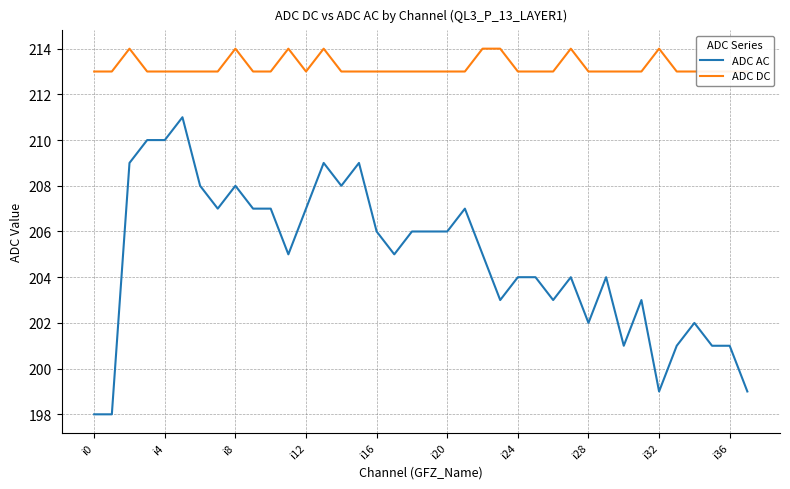

What position from the right is 18?

20